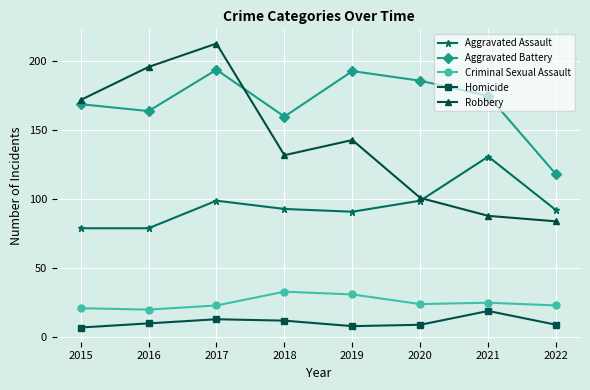

Is it true that Criminal Sexual Assault equals 24 at 2020?

True